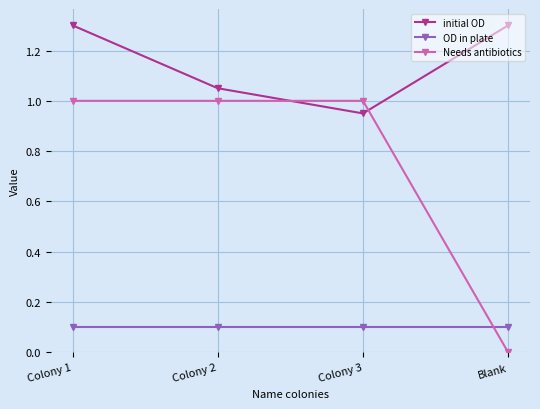

List the series in order of their peak value, lowest first.

OD in plate, Needs antibiotics, initial OD